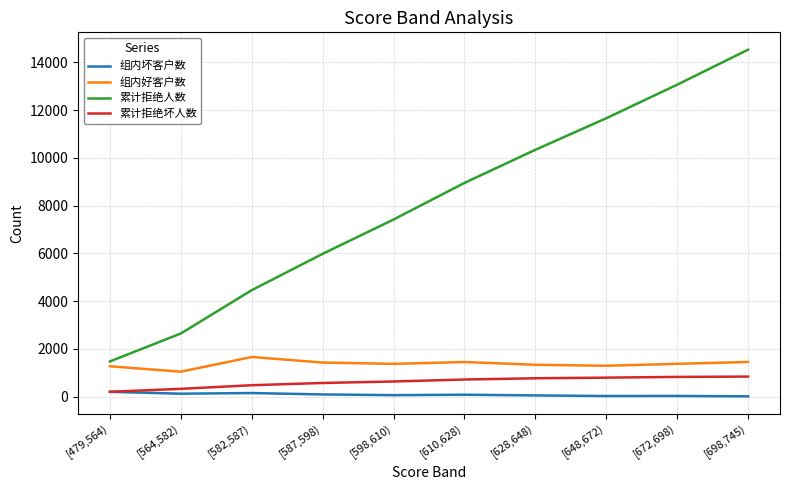

What is the lowest value of the 组内好客户数 series?

1046